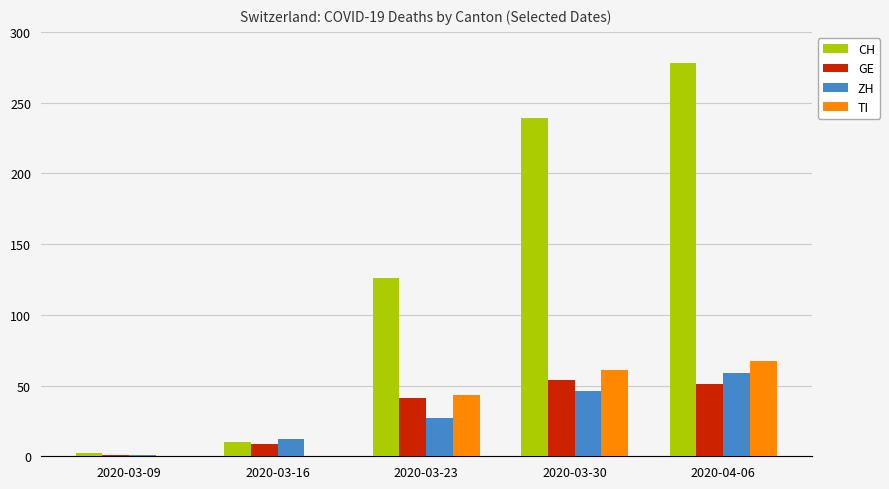

The TI series shows 20 at 2020-03-30. True or false?

False